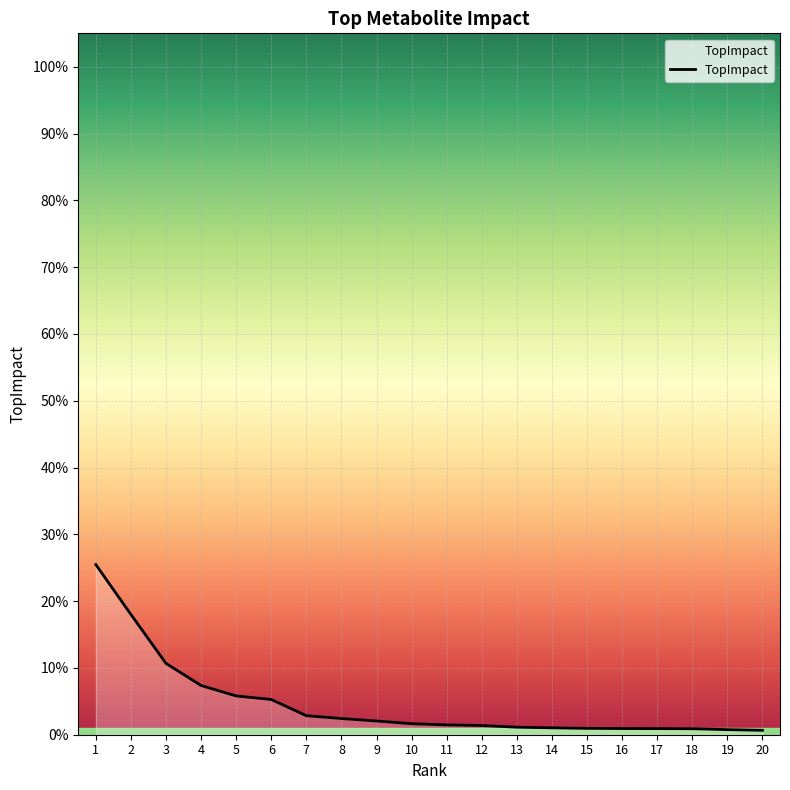

Does the chart have visible grid lines?

Yes